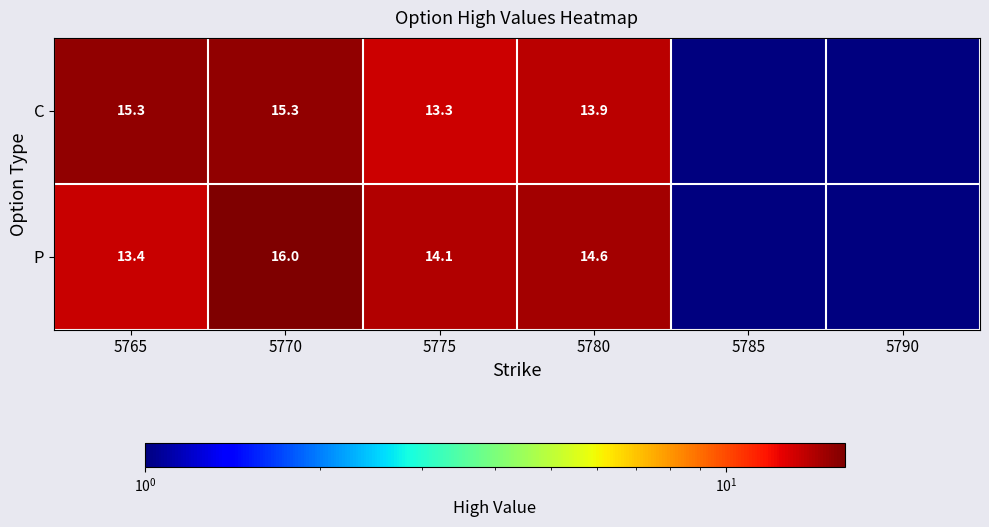

What is the difference between the C values at 5780 and 5775?

0.6